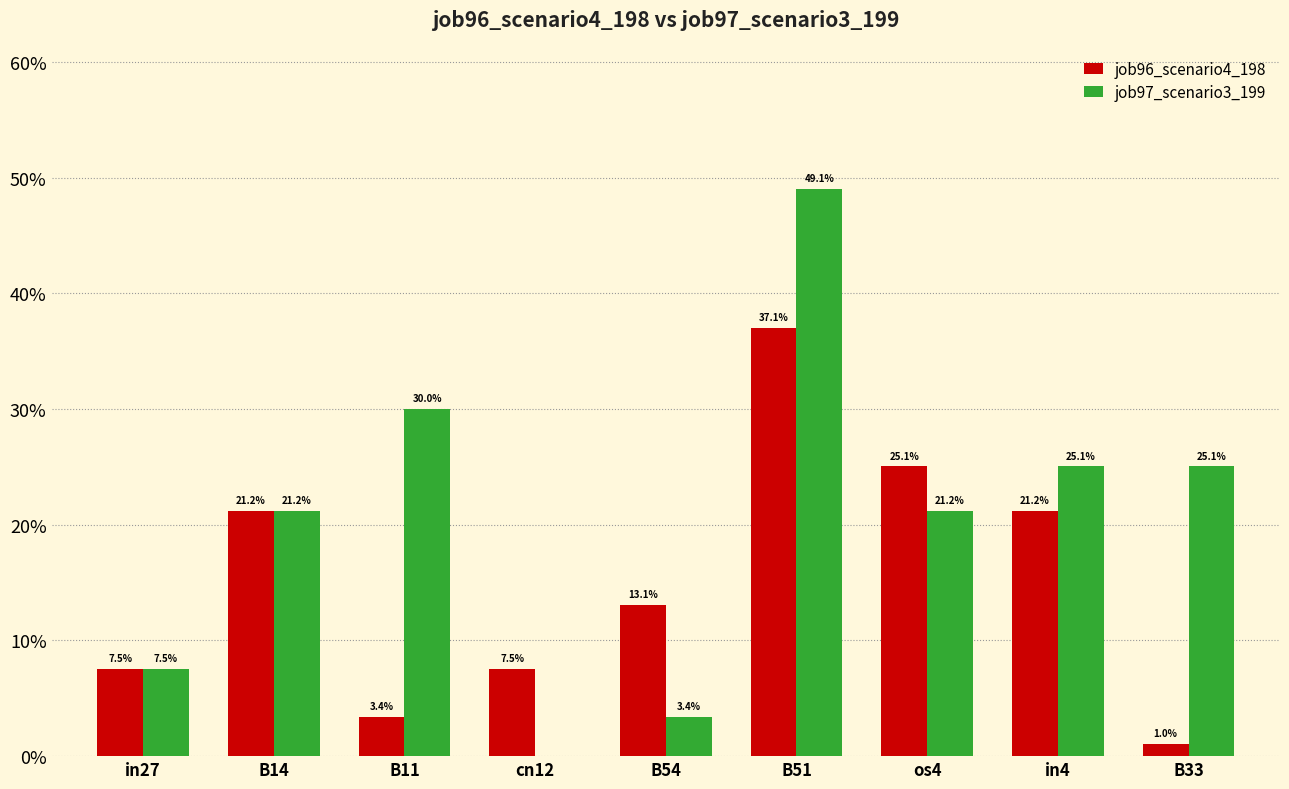

Are the bars horizontal?

No